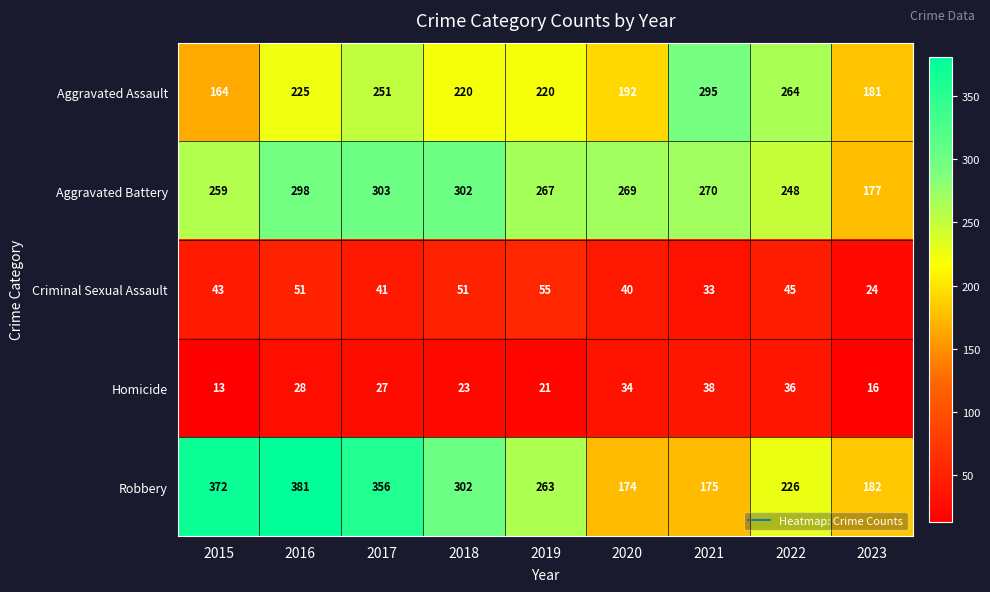

What is the spread (max minus min) of values at 2021?

262